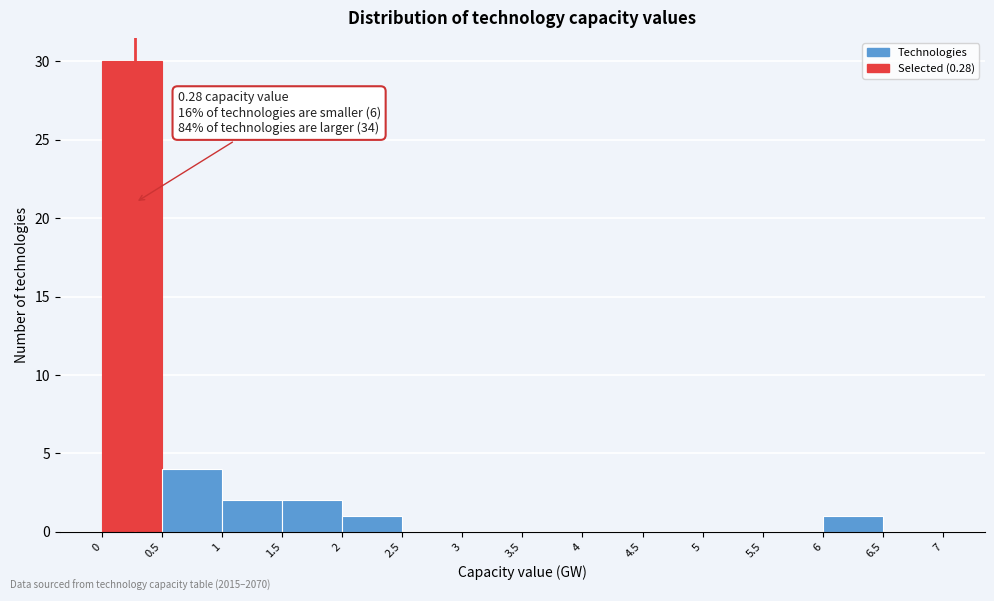

Which range on the x-axis has the tallest bar?

0 to 0.5